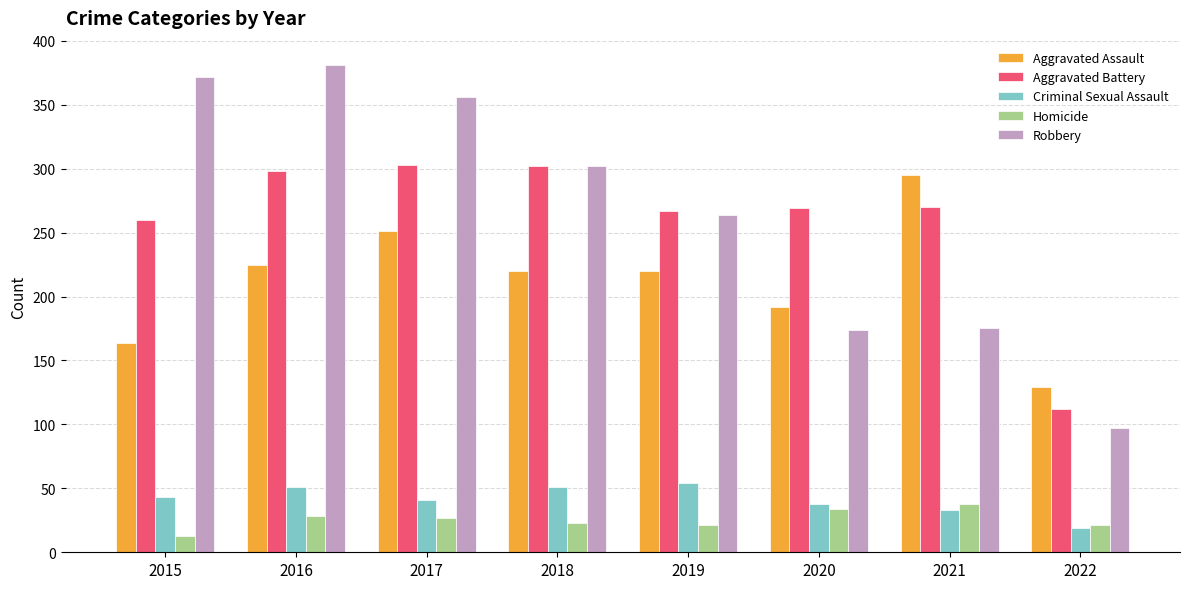

Does the chart contain any negative values?

No